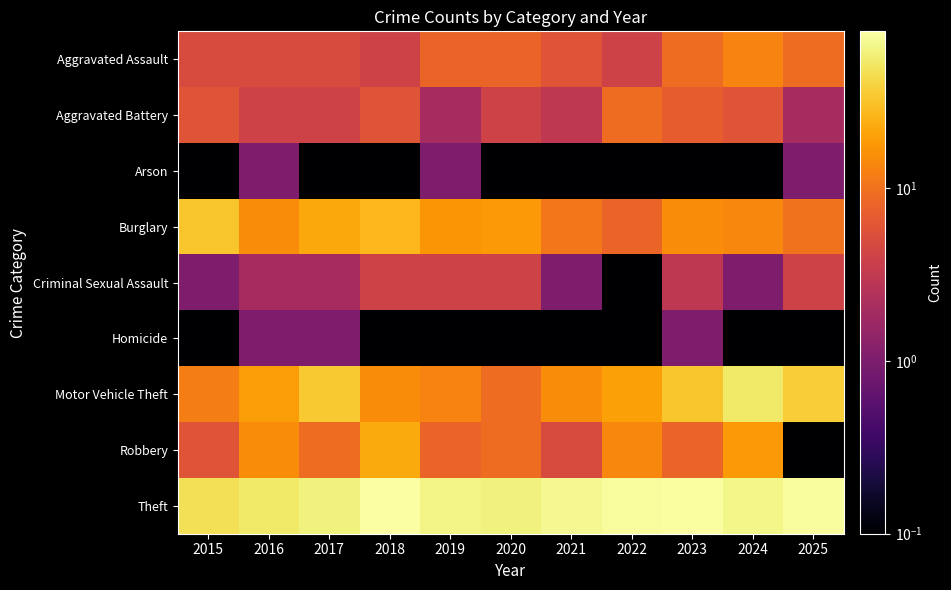

What is the smallest value displayed?

0.1